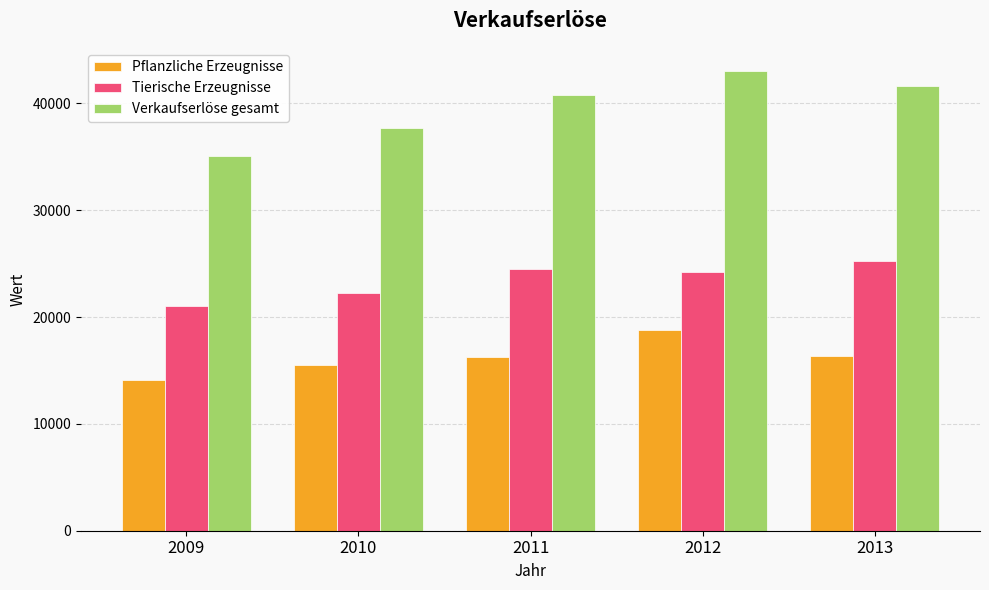

At 2009, list the series in order from smallest to largest.

Pflanzliche Erzeugnisse, Tierische Erzeugnisse, Verkaufserlöse gesamt